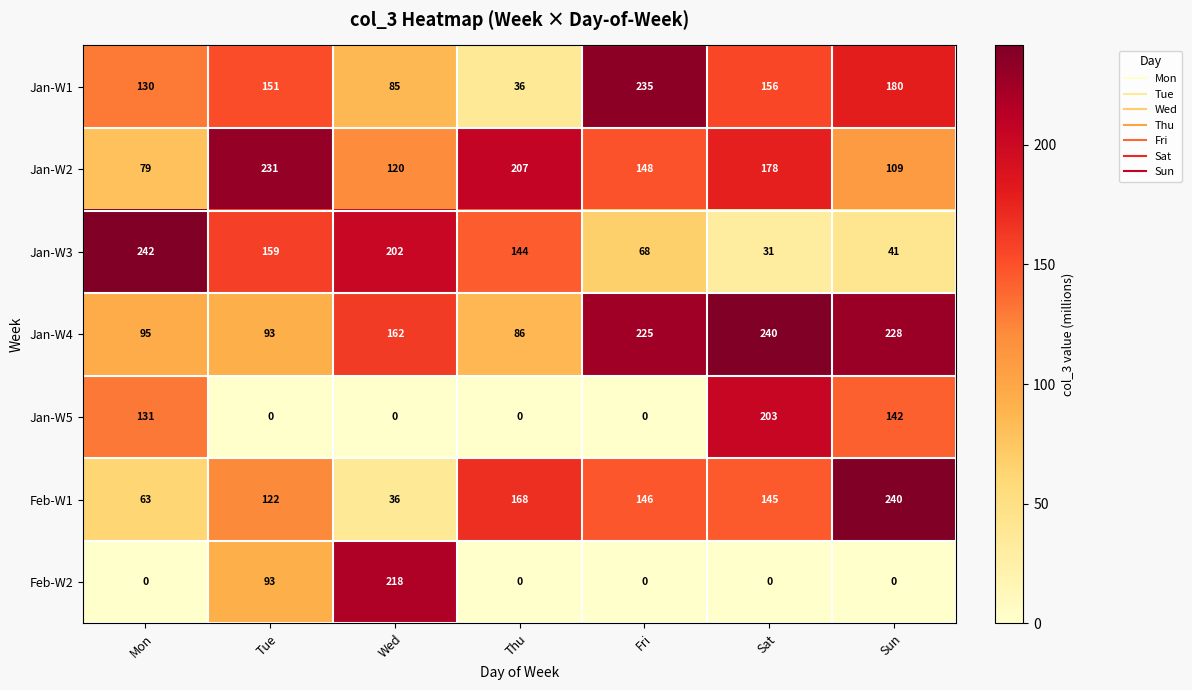

What is the difference between the second highest and second lowest values in the Jan-W4 series?

135